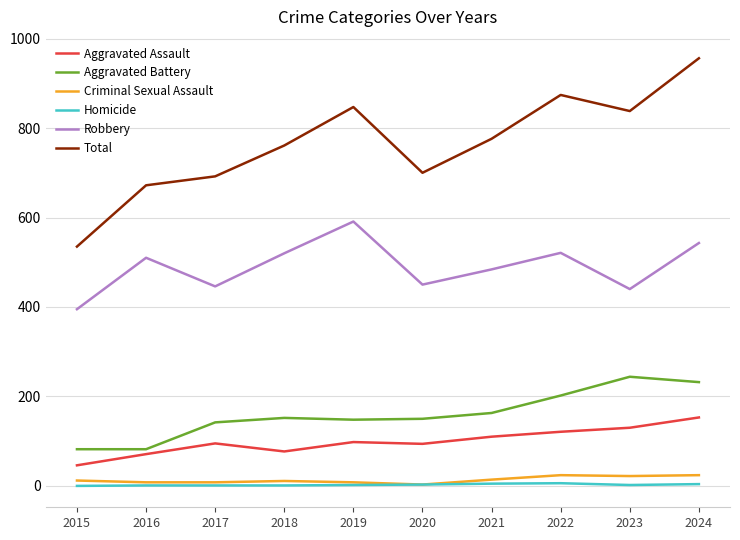

What is the difference between the highest and lowest values at 2016?

671